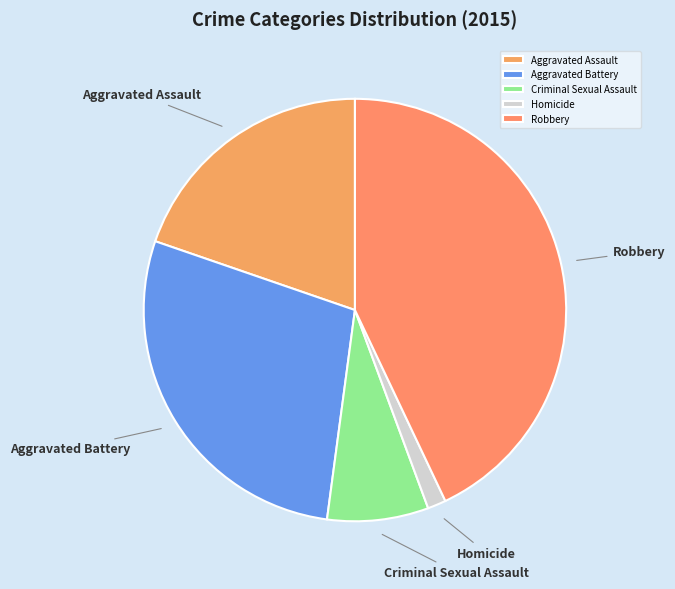

Rank the categories by value from lowest to highest.

Homicide, Criminal Sexual Assault, Aggravated Assault, Aggravated Battery, Robbery